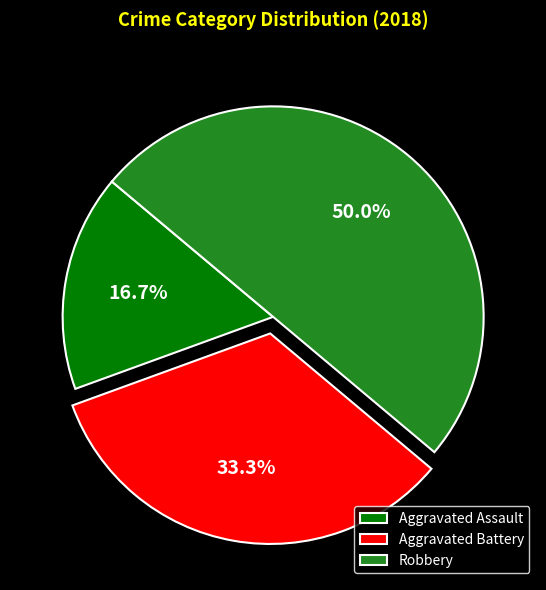

How many segments does this pie chart have?

3